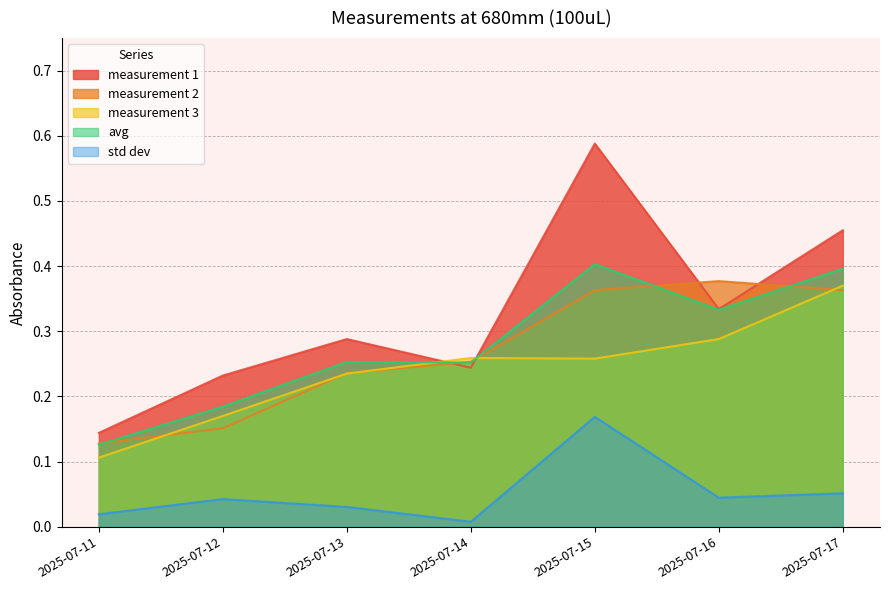

Which series changed the most between 2025-07-14 and 2025-07-15?

measurement 1